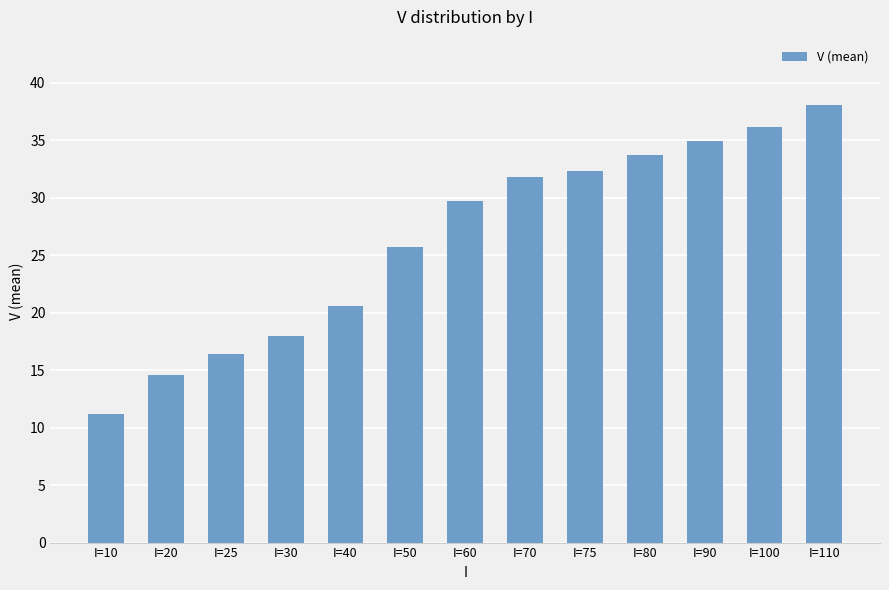

Does the chart contain any negative values?

No